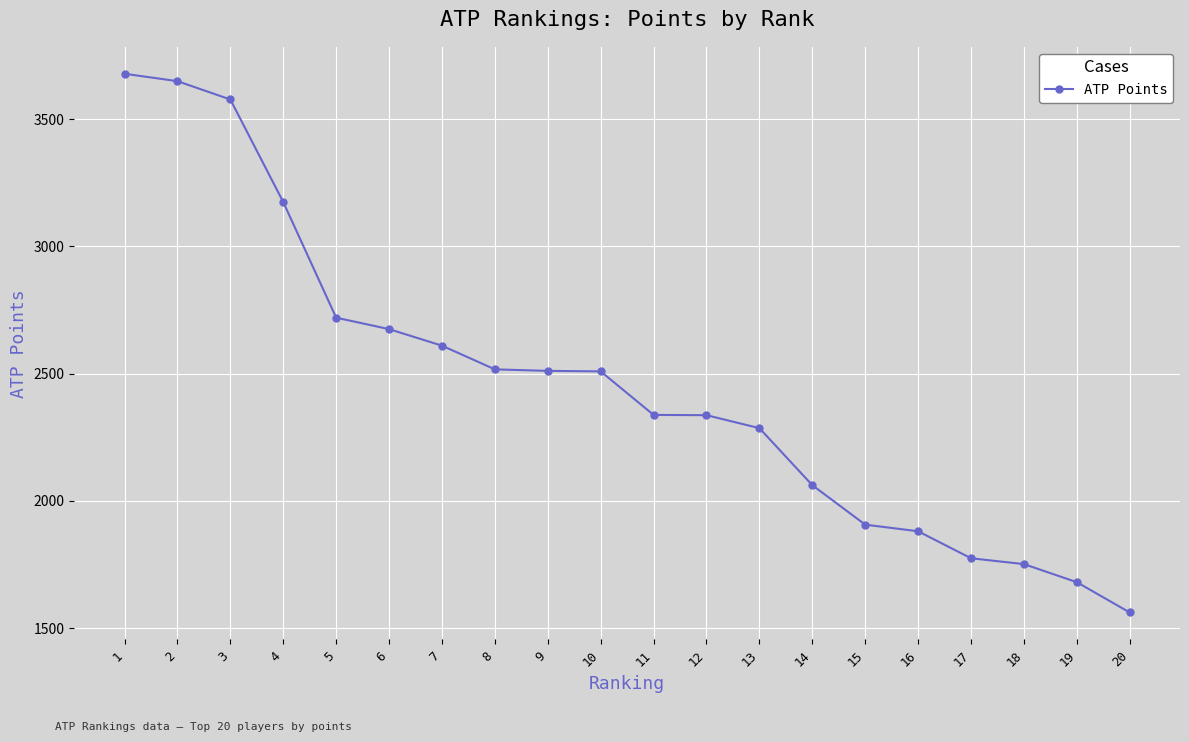

What is the difference between the maximum and second lowest values?

1997